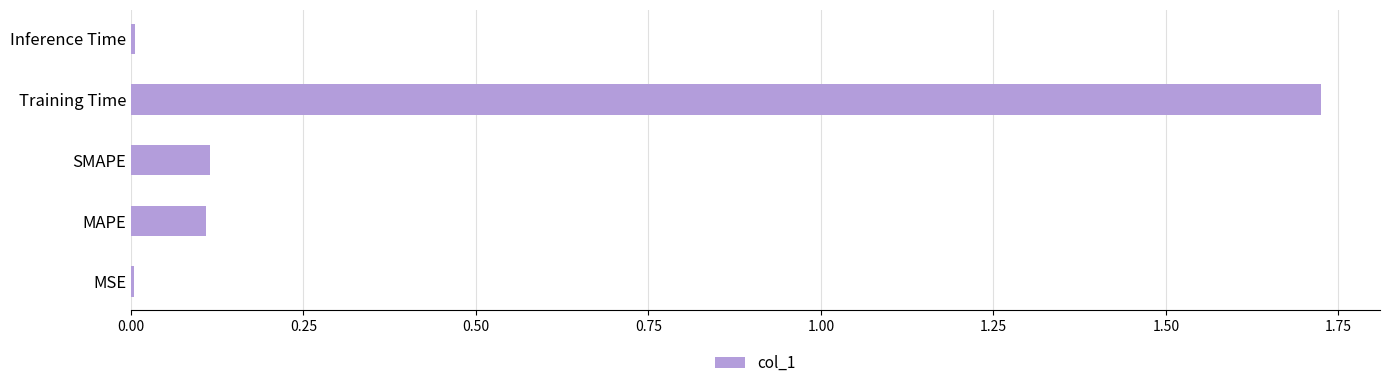

Which has a higher value, SMAPE or Inference Time?

SMAPE